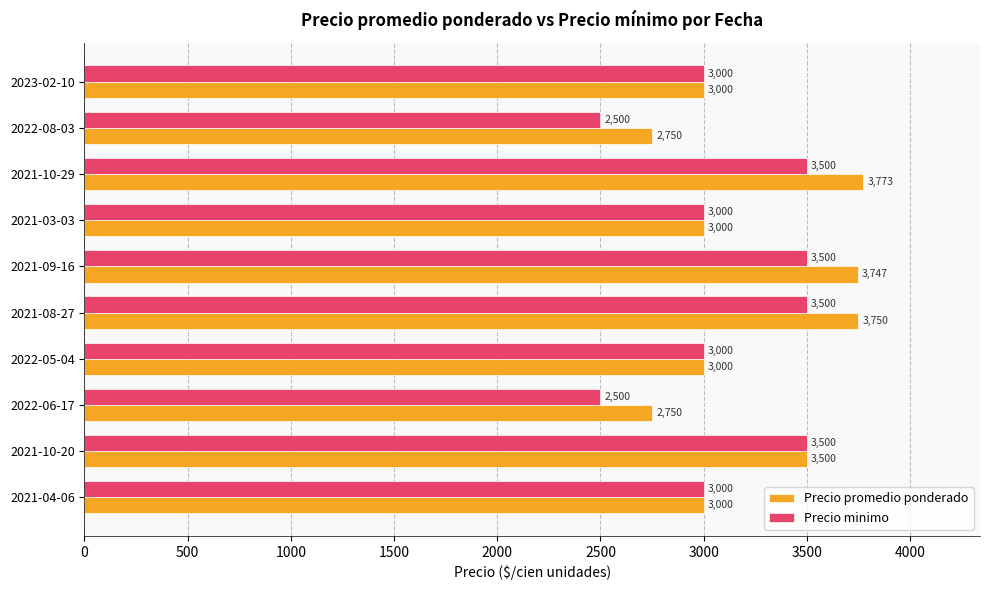

What is the difference between the maximum and minimum values in the Precio minimo series?

1000